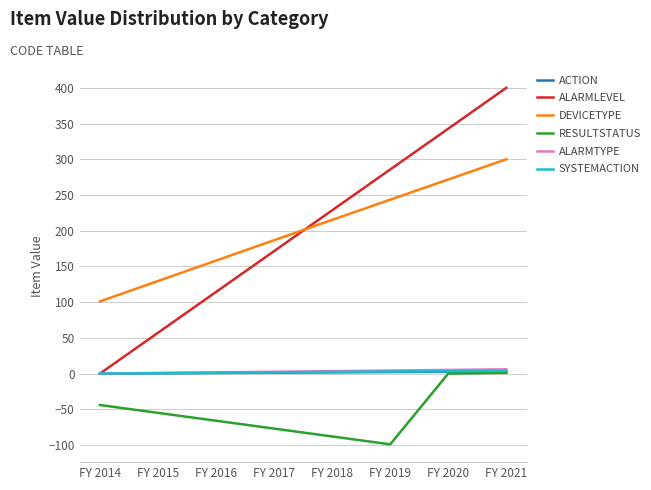

The DEVICETYPE series shows 61.1 at FY 2016. True or false?

False